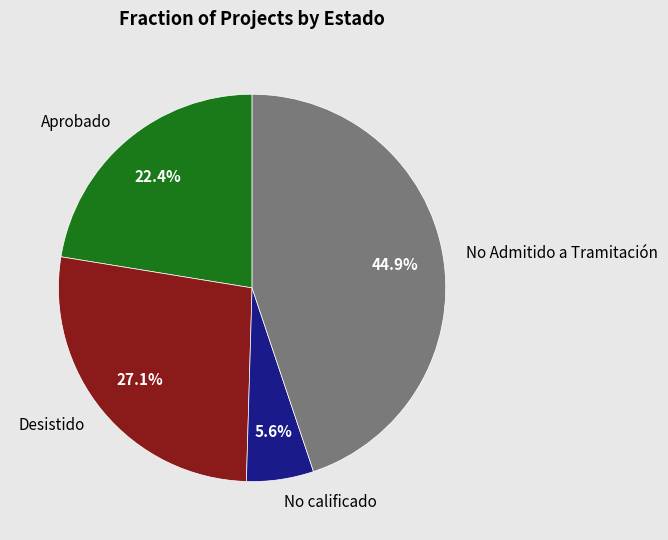

Is there a majority slice in this chart?

No